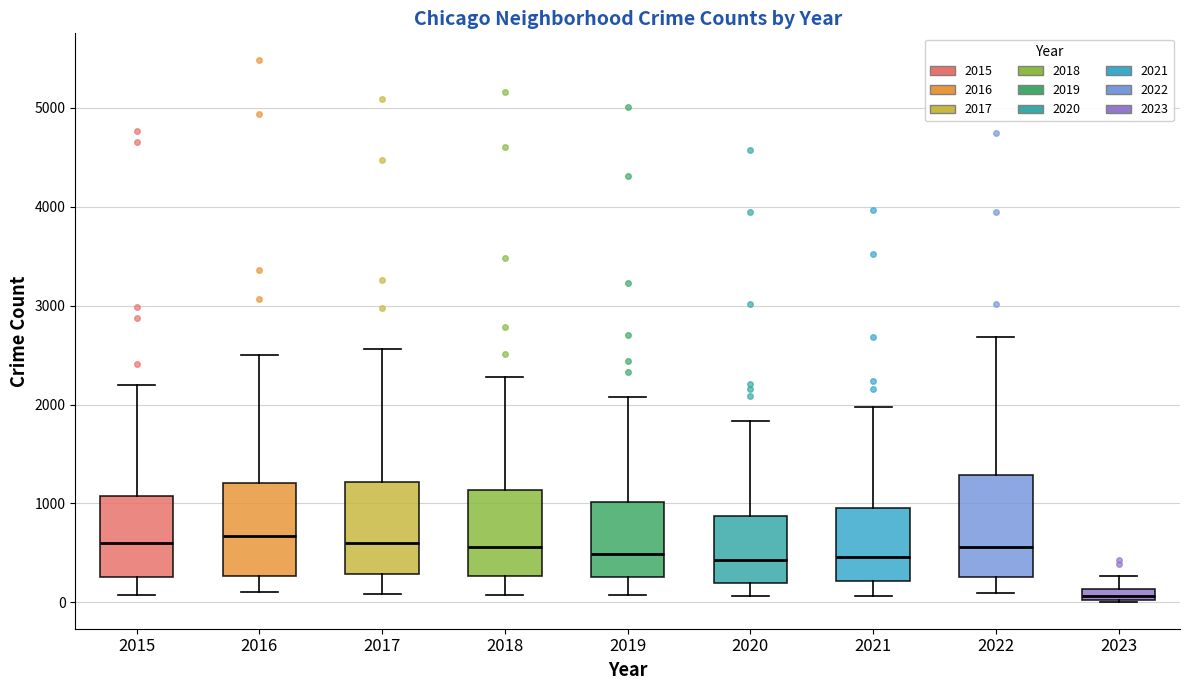

Where does the lower whisker of the box at x = 2016 end on the y-axis? The values are not printed on the chart, so give them approximately, as read against the axis.

100